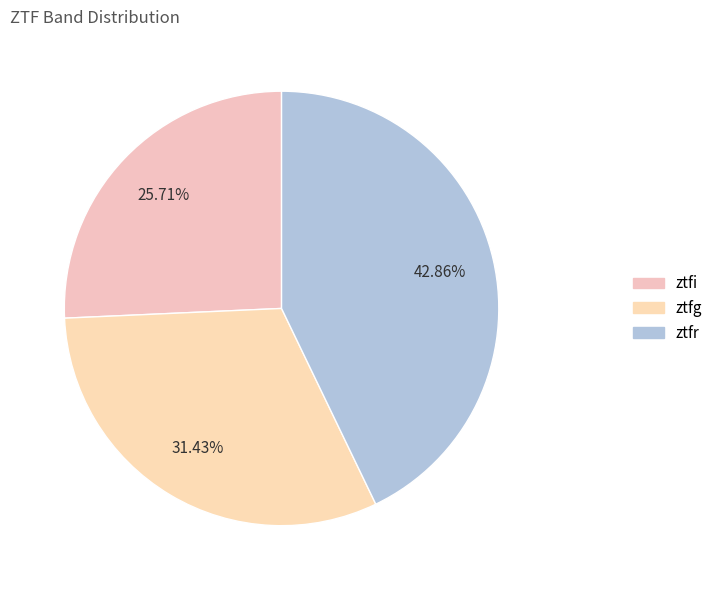

To the nearest percent, what is the difference between the ztfg and ztfr slice percentages?

11%